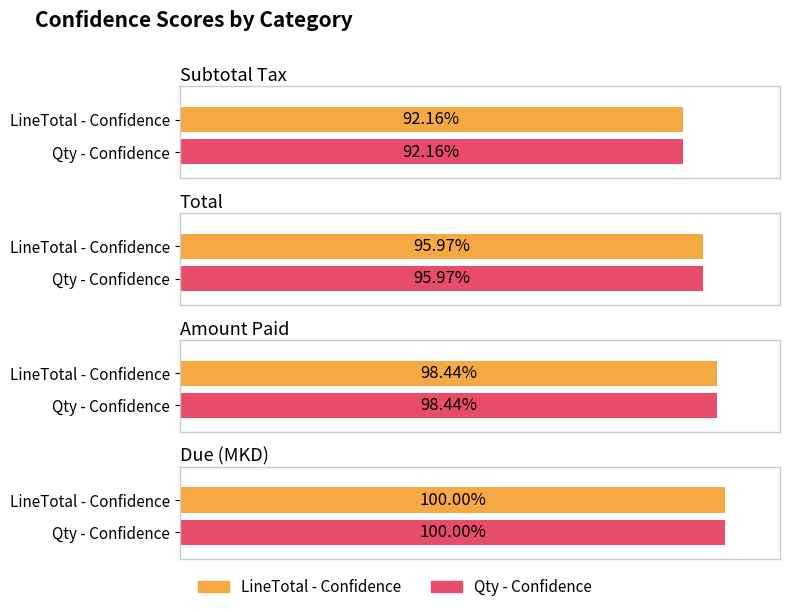

Rank the series by their maximum value, from lowest to highest.

LineTotal - Confidence, Qty - Confidence